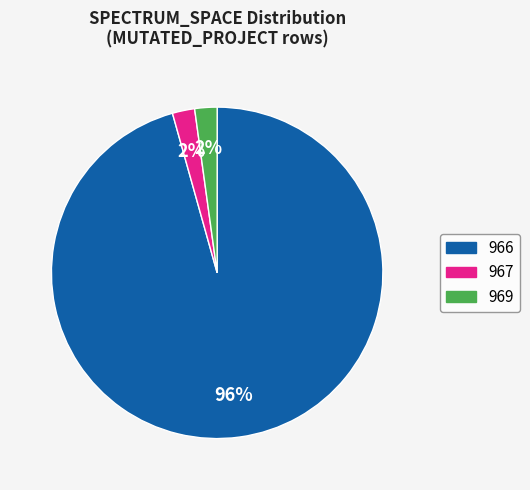

What is the ratio of the value at 969 to the value at 967?

1.0